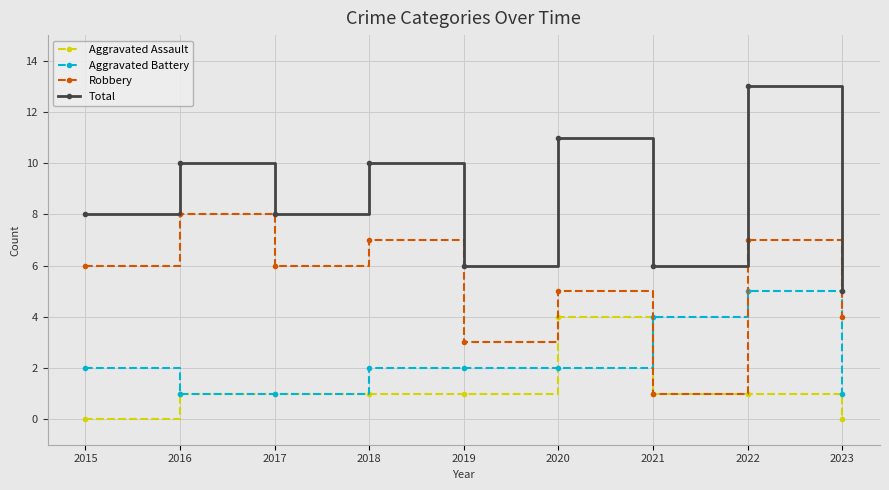

What is the value of the Robbery point at the 6th from the left?

5